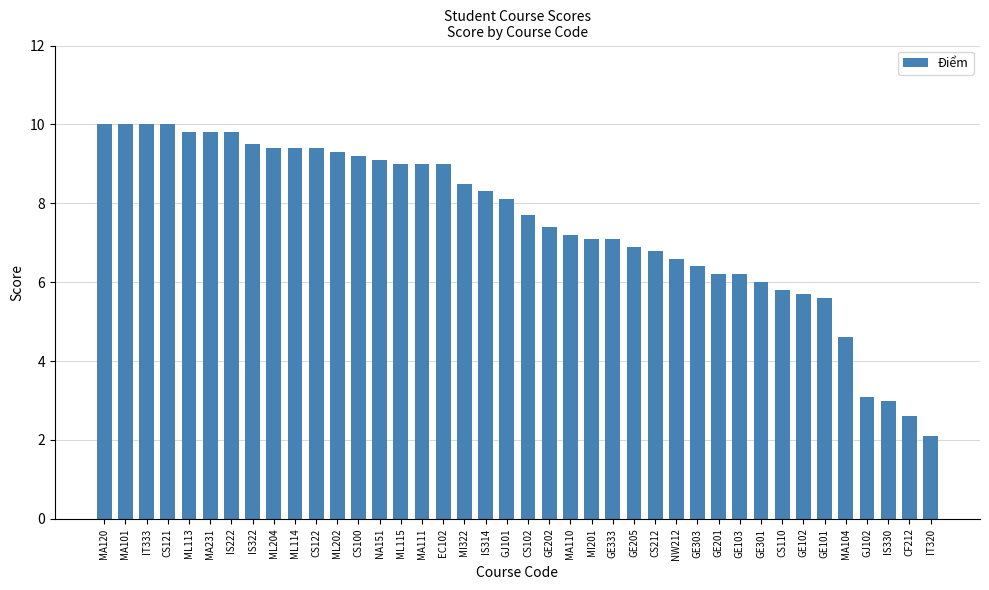

Reading left to right, extract all data points from this chart.

10.0	10.0	10.0	10.0	9.8	9.8	9.8	9.5	9.4	9.4	9.4	9.3	9.2	9.1	9.0	9.0	9.0	8.5	8.3	8.1	7.7	7.4	7.2	7.1	7.1	6.9	6.8	6.6	6.4	6.2	6.2	6.0	5.8	5.7	5.6	4.6	3.1	3.0	2.6	2.1